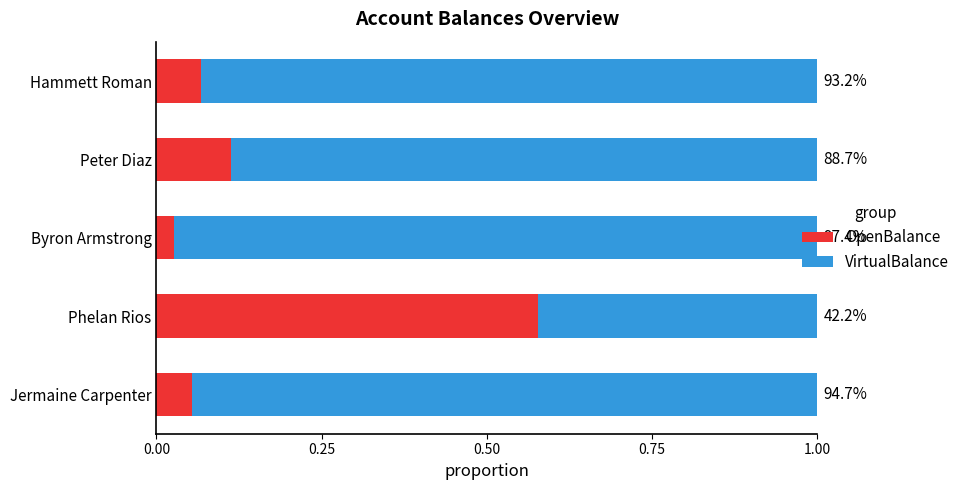

What are all the series names shown in the legend?

OpenBalance, VirtualBalance